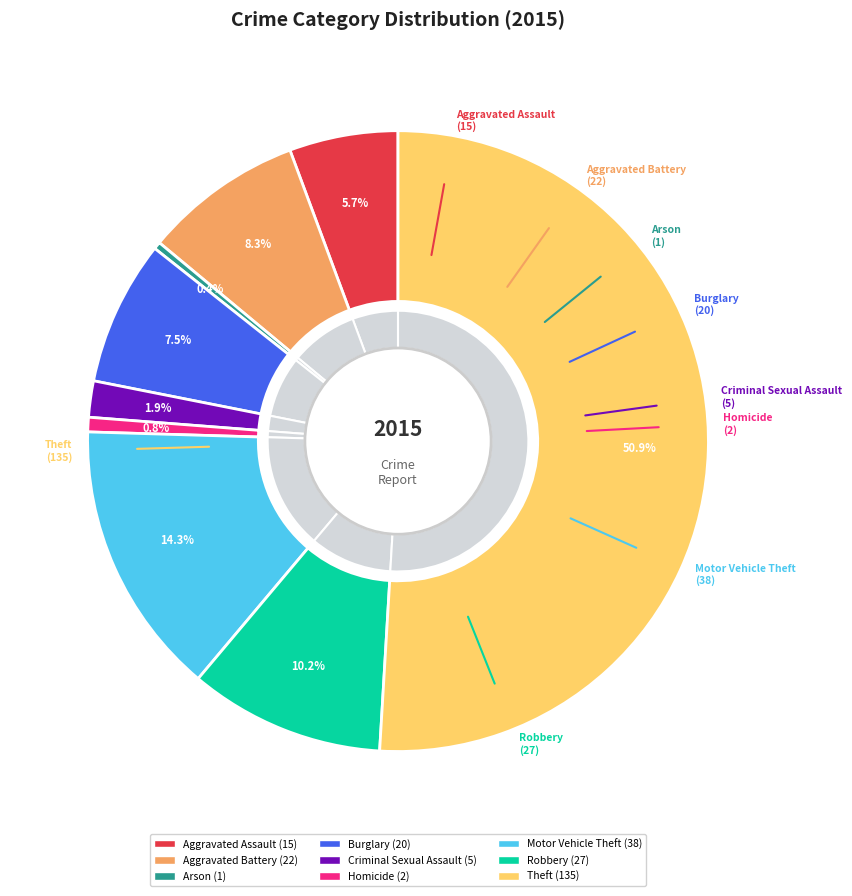

What is the smallest slice in the pie chart?

Arson